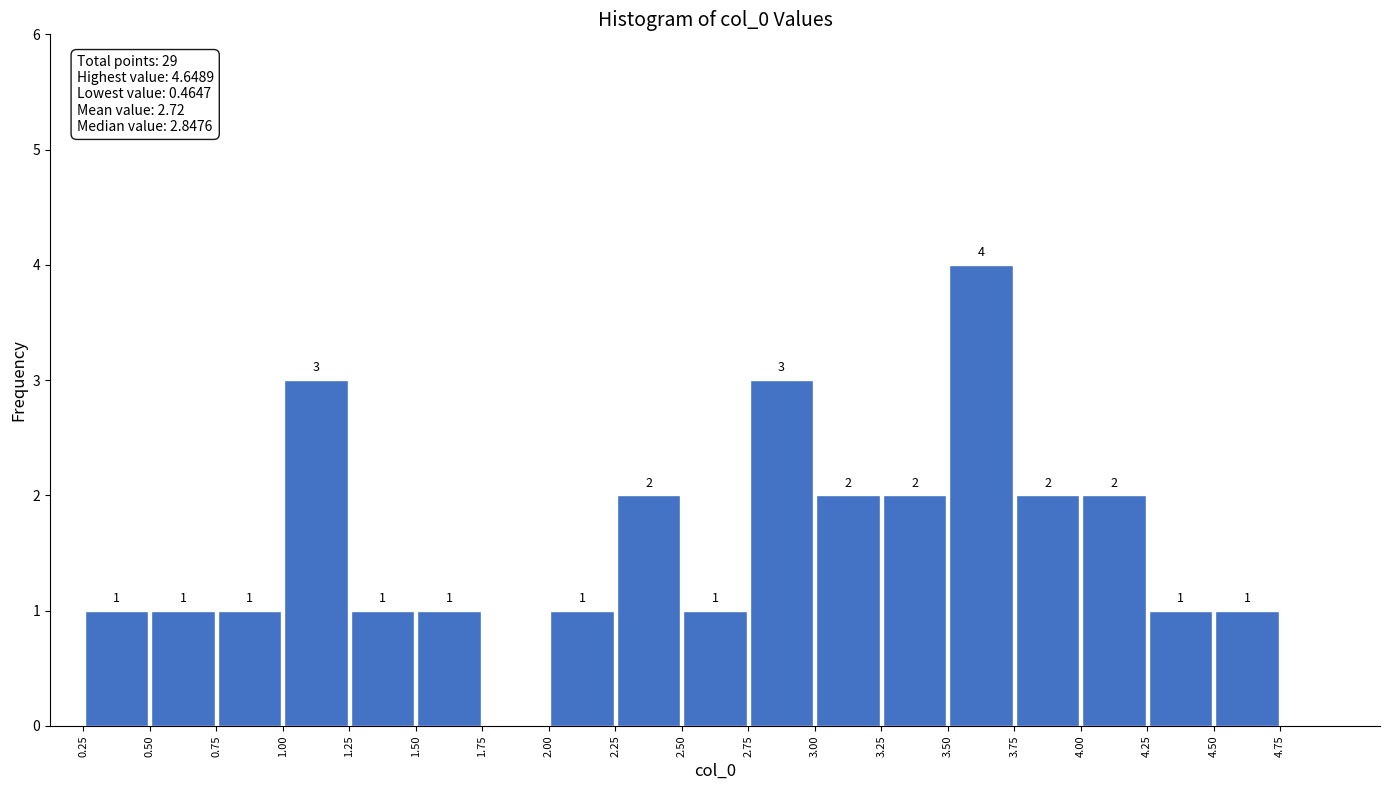

Over which range of the x-axis is the bar tallest?

3.50 to 3.75